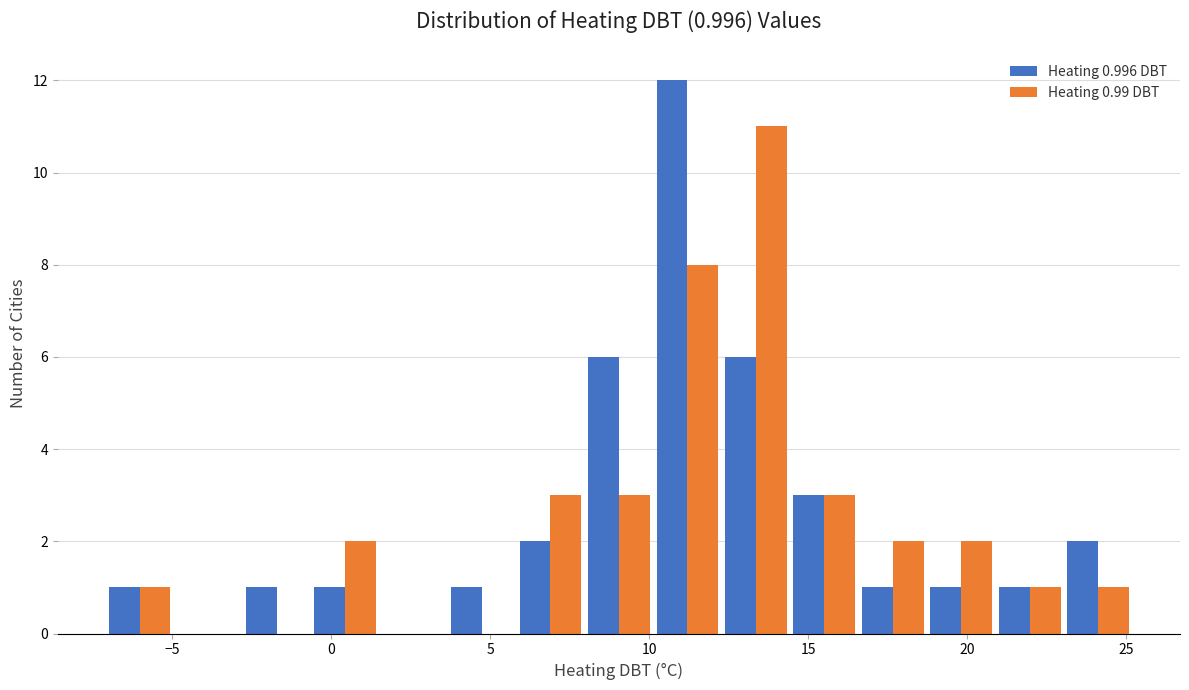

In the Heating 0.99 DBT series, which range on the x-axis has the tallest bar?

12.5 to 14.5